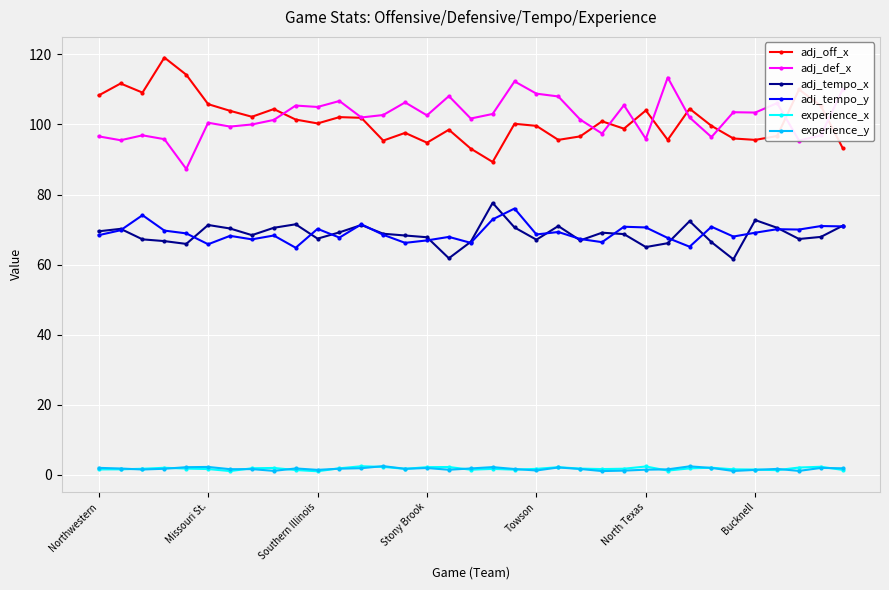

True or false: adj_tempo_x has more than 2 interior local peaks.

True